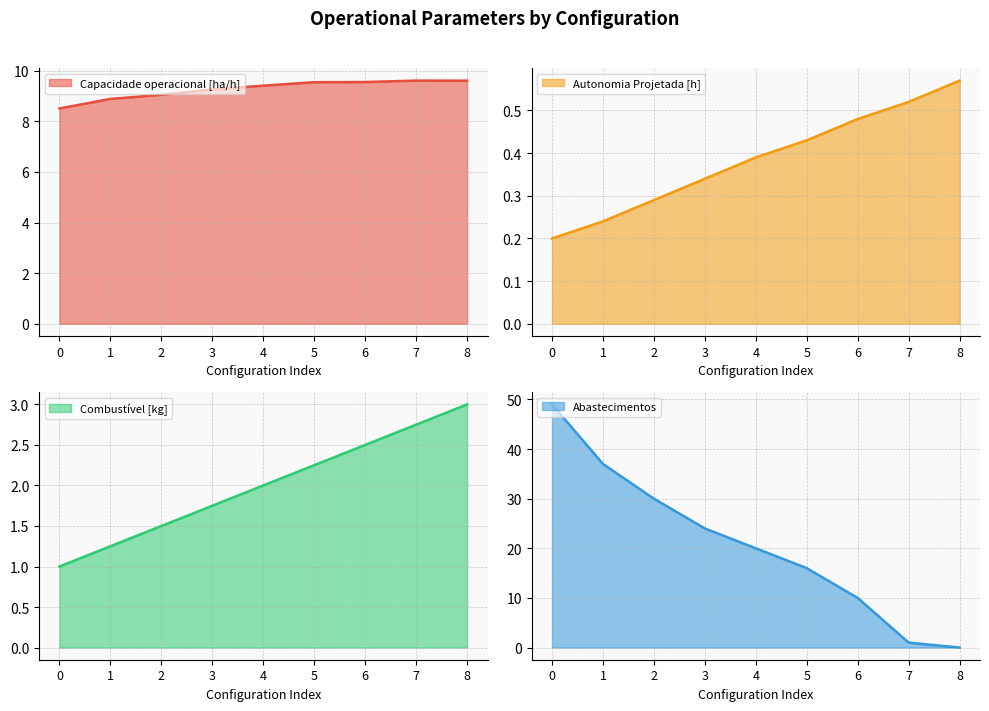

Rank the categories by Combustível [kg] value from highest to lowest.

8, 7, 6, 5, 4, 3, 2, 1, 0